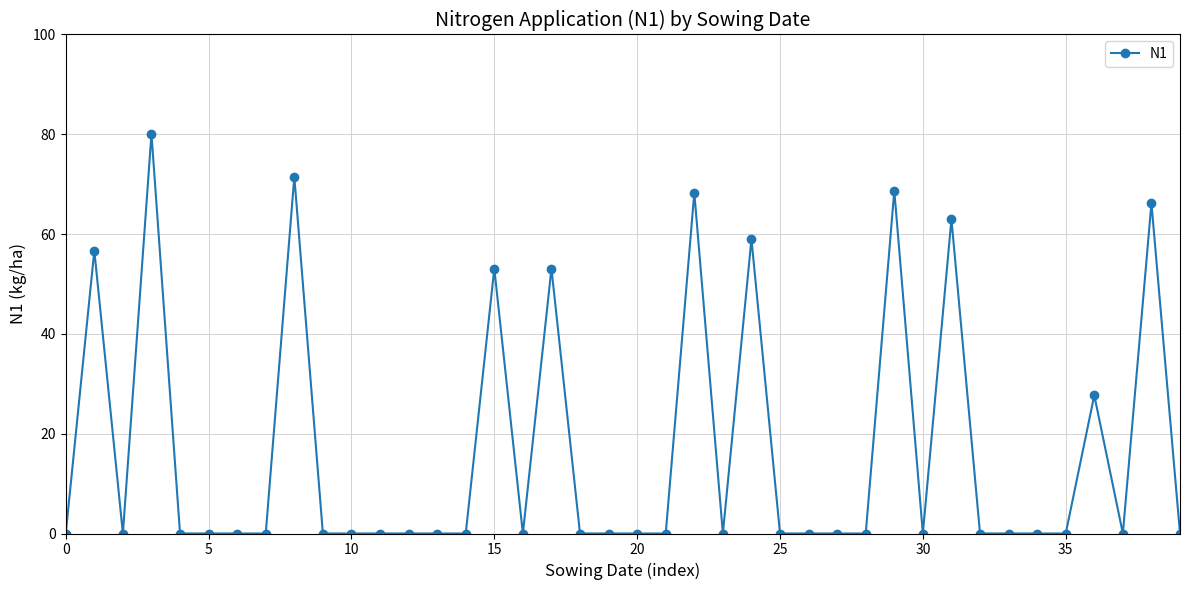

True or false: the data has more than 0 interior local peaks.

True